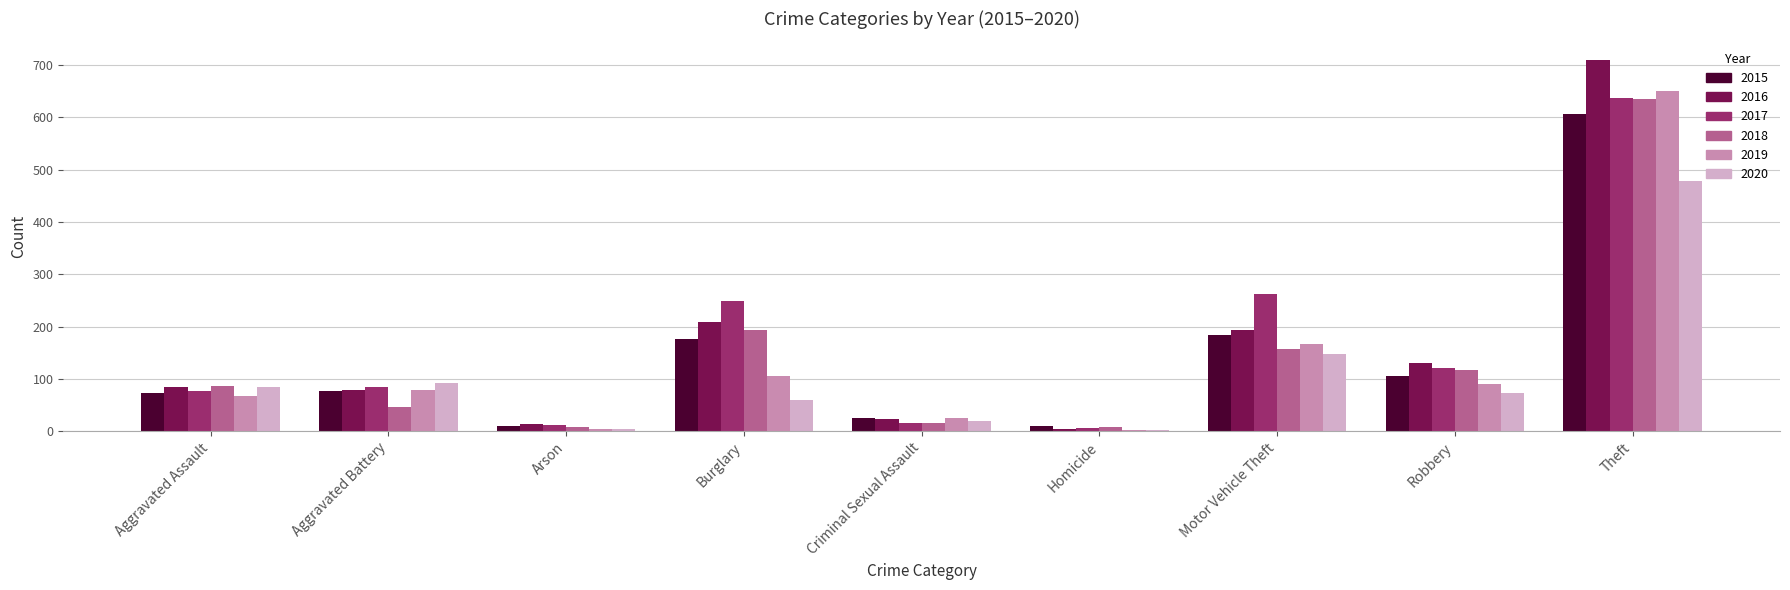

What is the sum of the 2020 values at Aggravated Battery and Aggravated Assault?

176